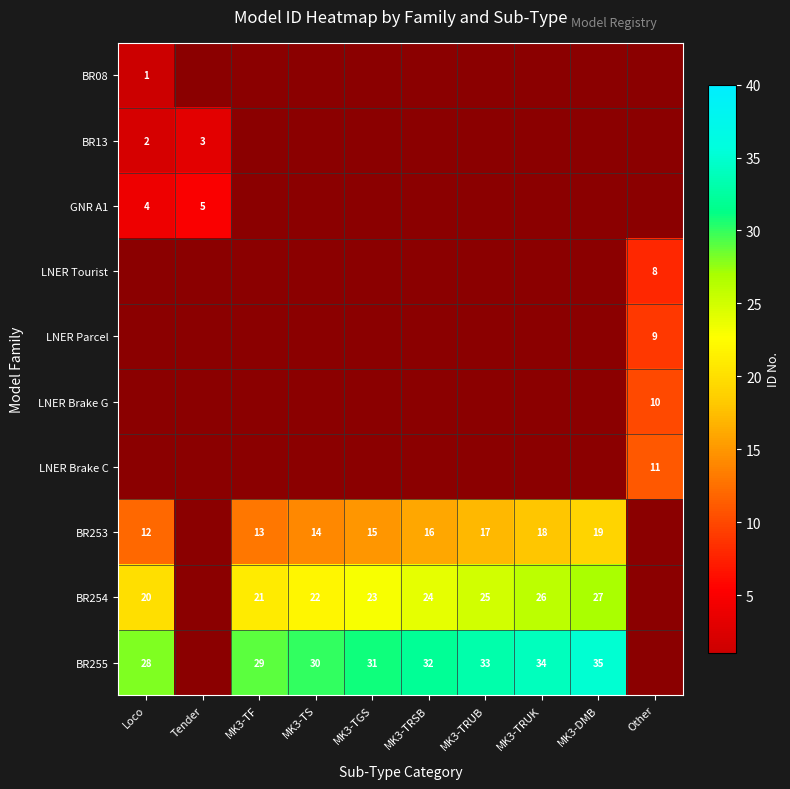

The value of LNER Parcel at Other is 9. True or false?

True